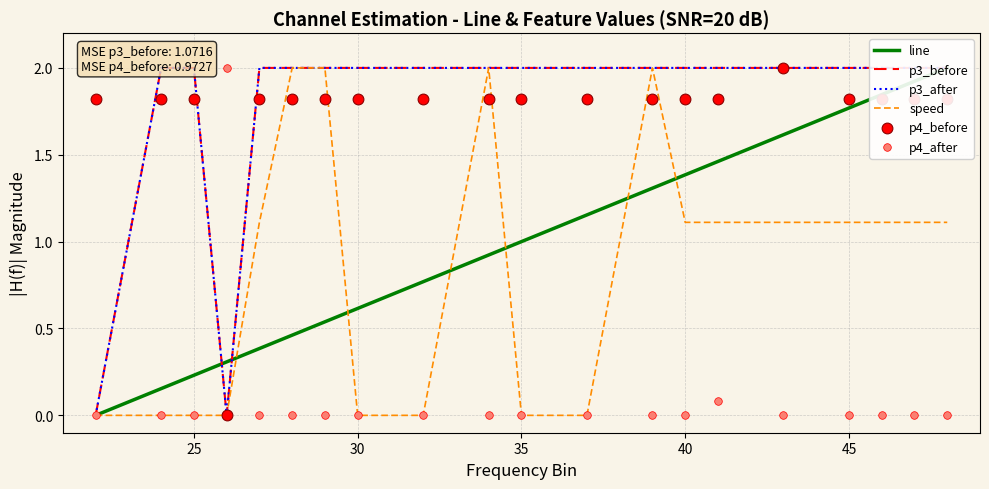

Which series has the largest total across all categories?

p3_before